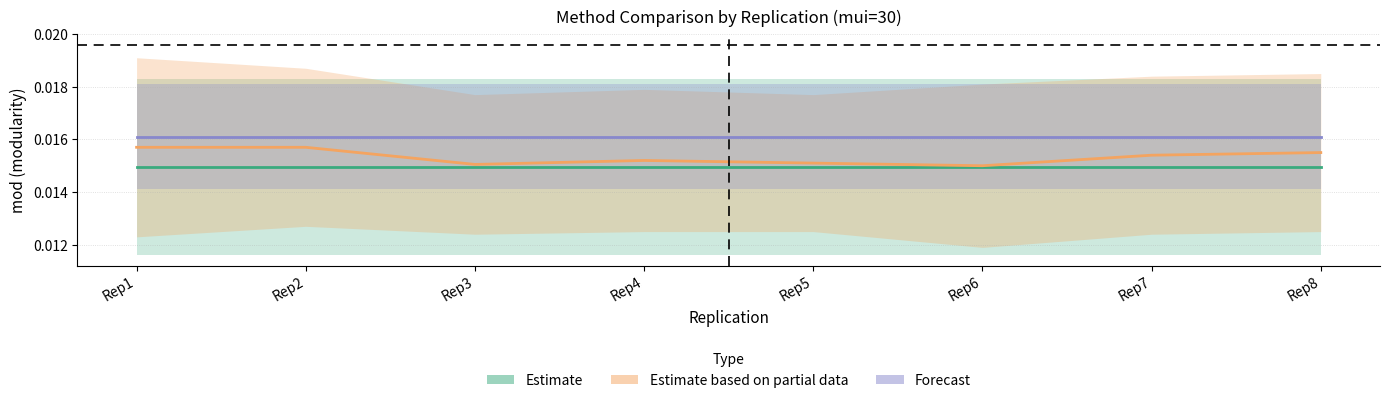

True or false: Estimate based on partial data and Estimate intersect in this chart.

False